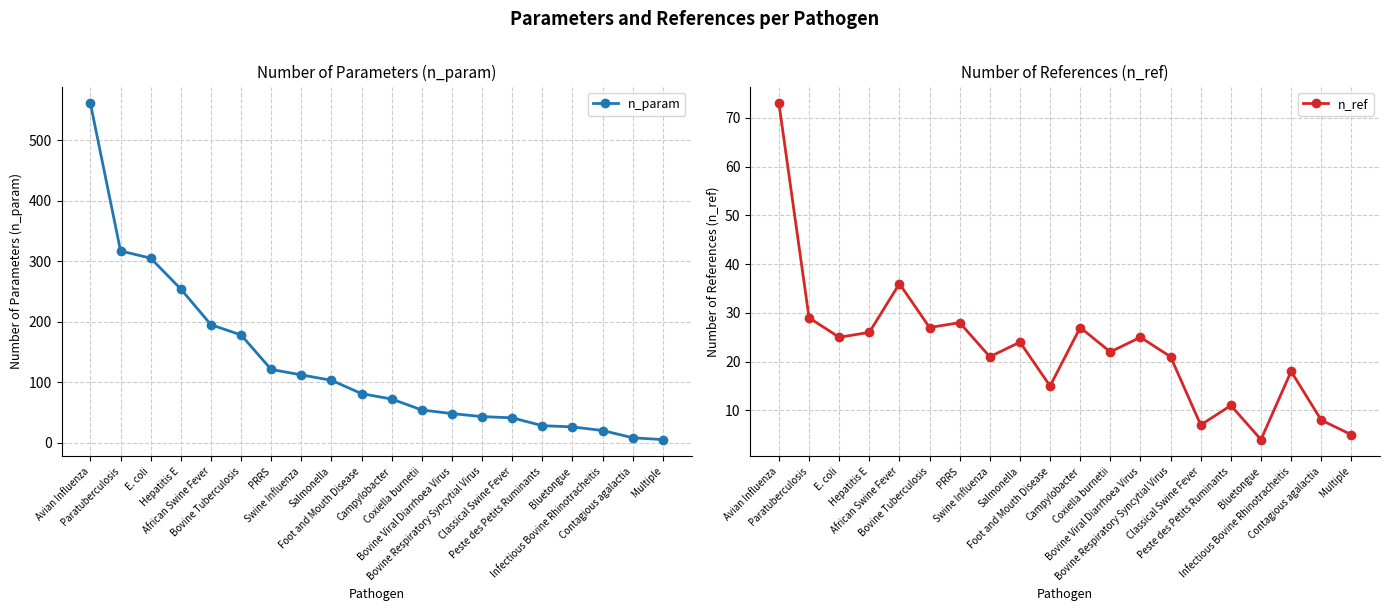

Rank the series at Bovine Viral Diarrhoea Virus from highest to lowest value.

n_param, n_ref